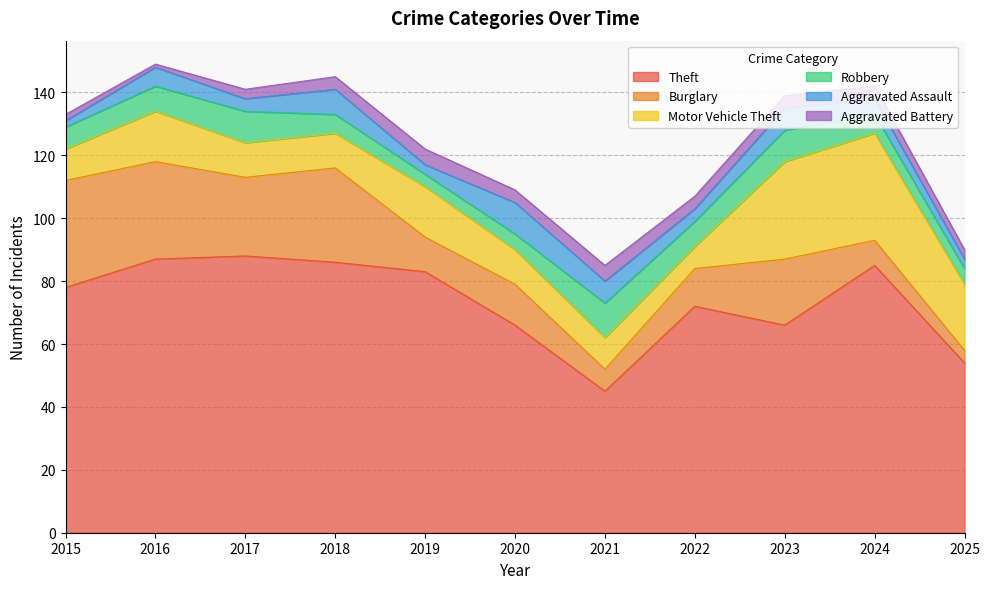

Which category has the highest value in the Motor Vehicle Theft series?

2024